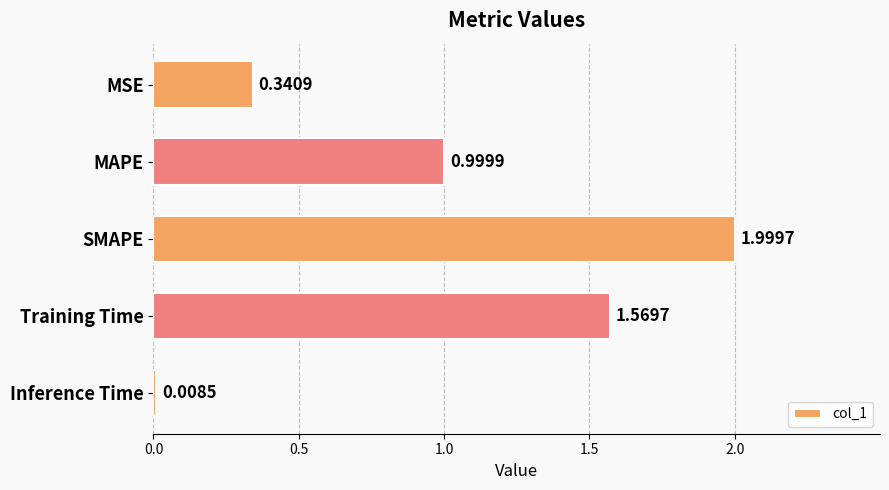

How many bars are there in total?

5